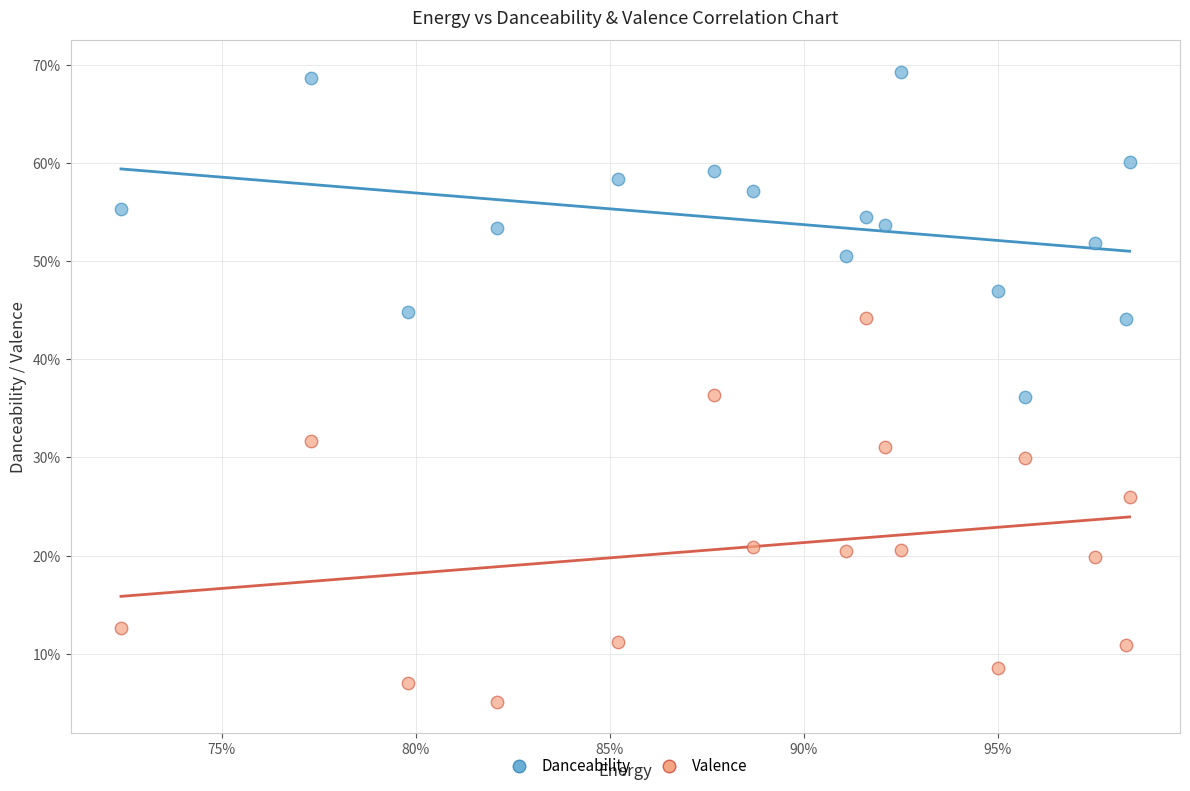

What are all the series names shown in the legend?

Danceability, Valence